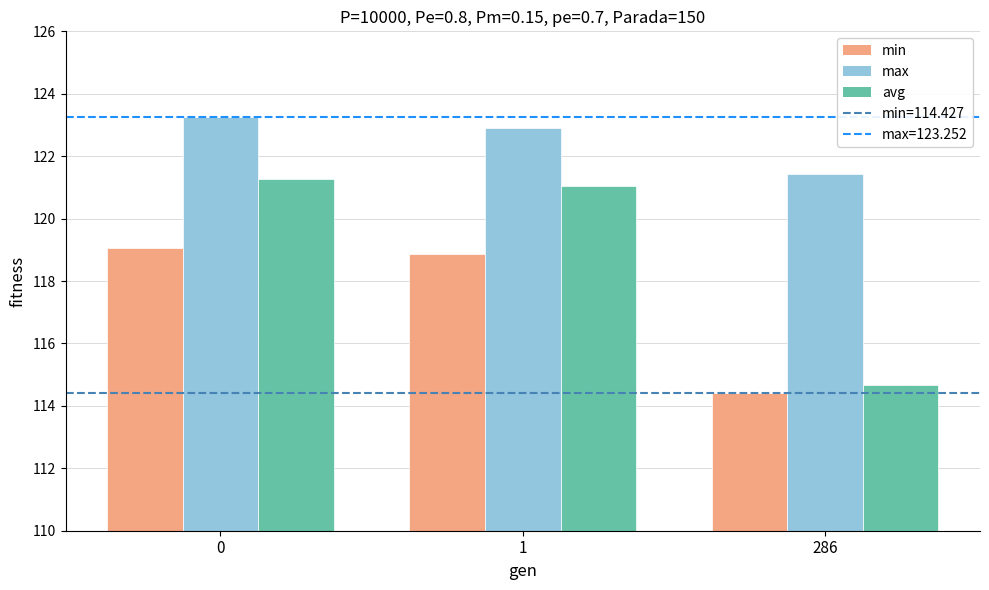

How many groups of bars are there?

3